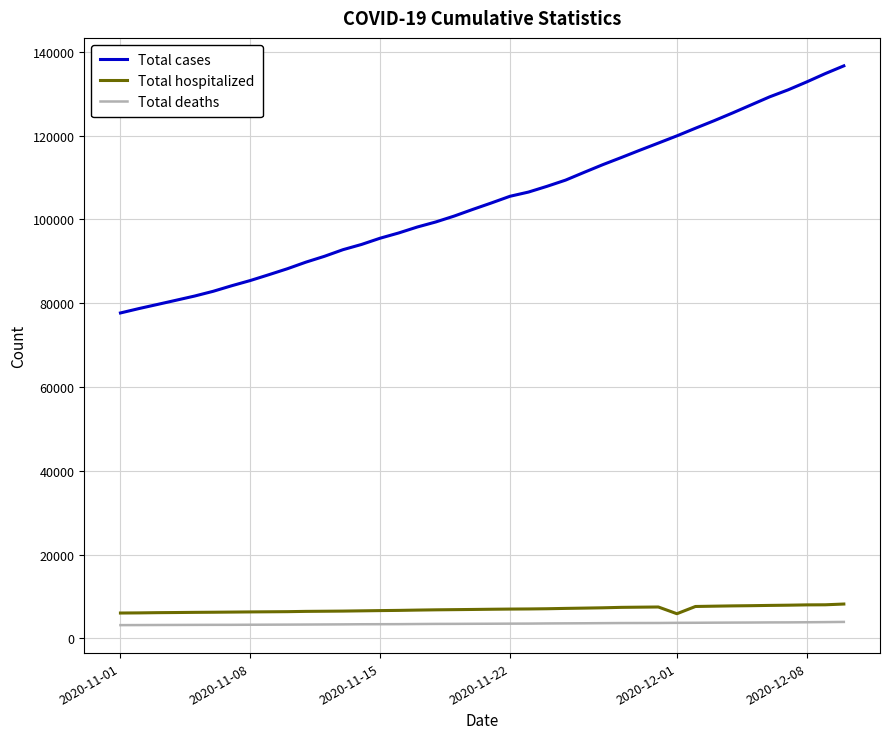

What is the greatest value displayed?

136631